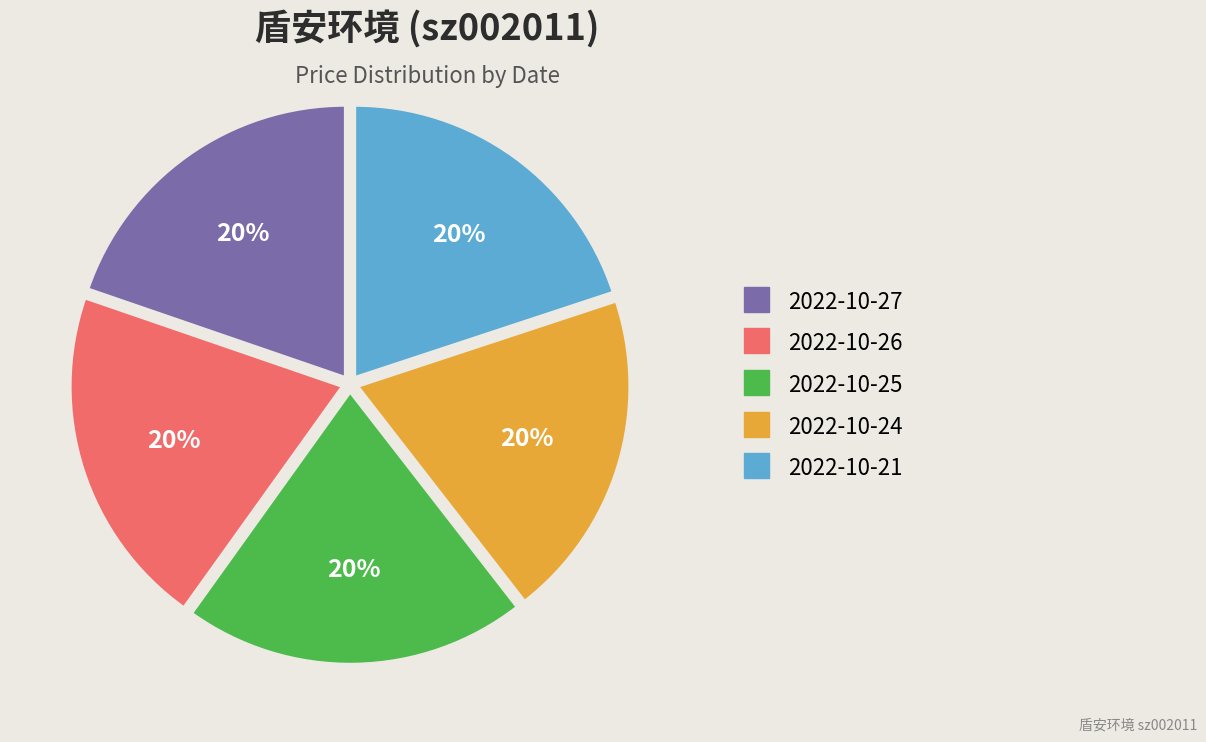

Approximately how many times larger is the value at 2022-10-26 compared to 2022-10-25?

1.0